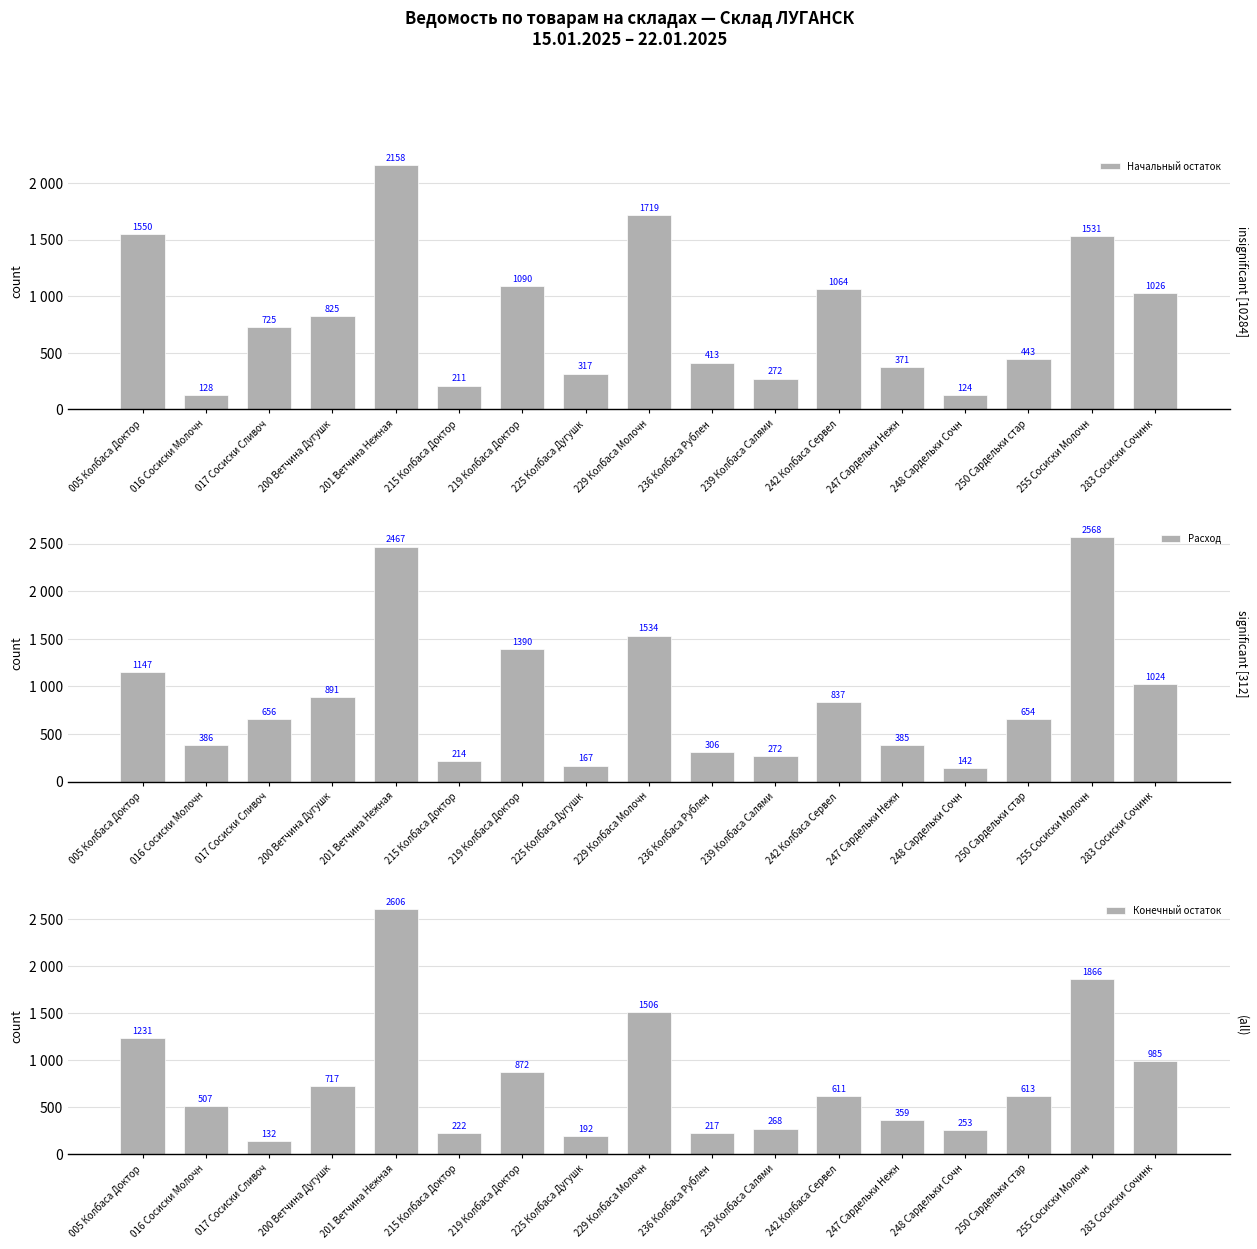

What is the difference between the highest and lowest values at 242 Колбаса Сервел?

452.5